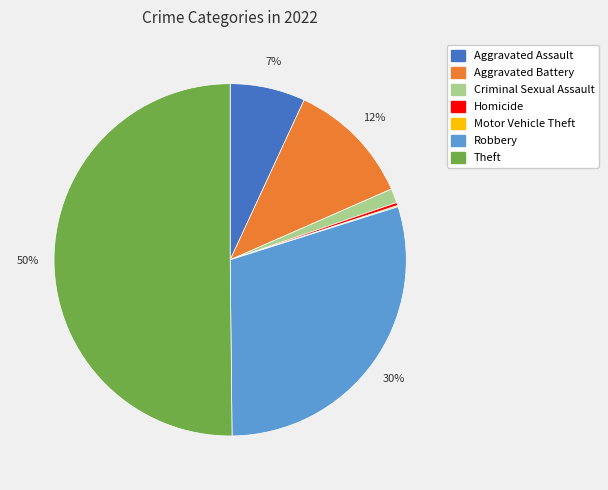

Is it true that Theft is 39% of the pie?

False